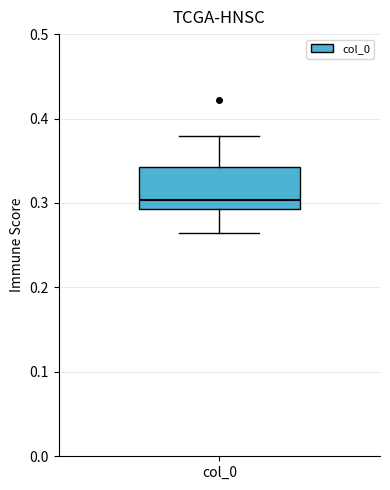

Transcribe this box plot: give where the median line is, the range the box spans, and where the two whiskers end, as read against the y-axis. The values are not printed on the chart, so give them approximately, as read against the axis.

median 0.30, box 0.29 to 0.34, whiskers 0.26 to 0.38